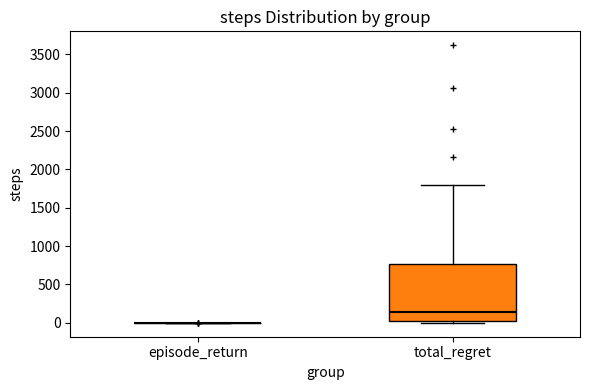

Where is the upper edge of the box for total_regret on the y-axis? The values are not printed on the chart, so give them approximately, as read against the axis.

750